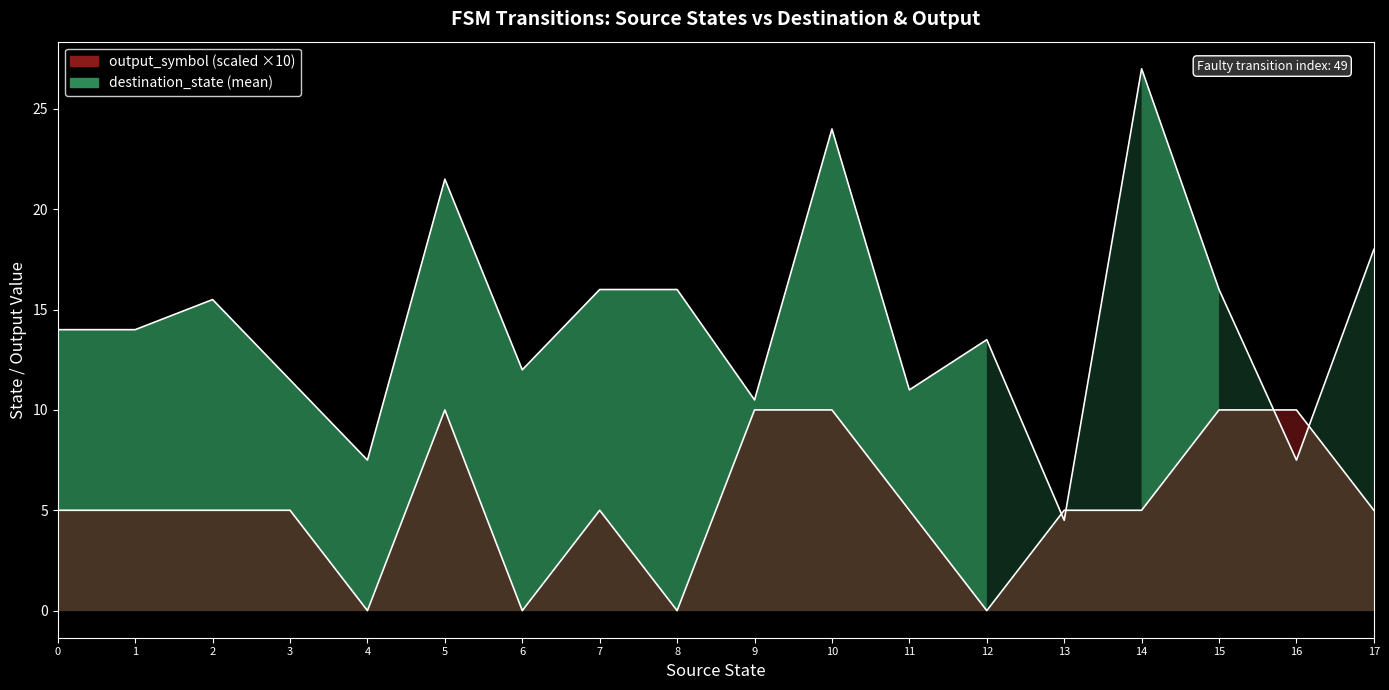

Rank the series at 13 from highest to lowest value.

output_symbol (scaled), destination_state